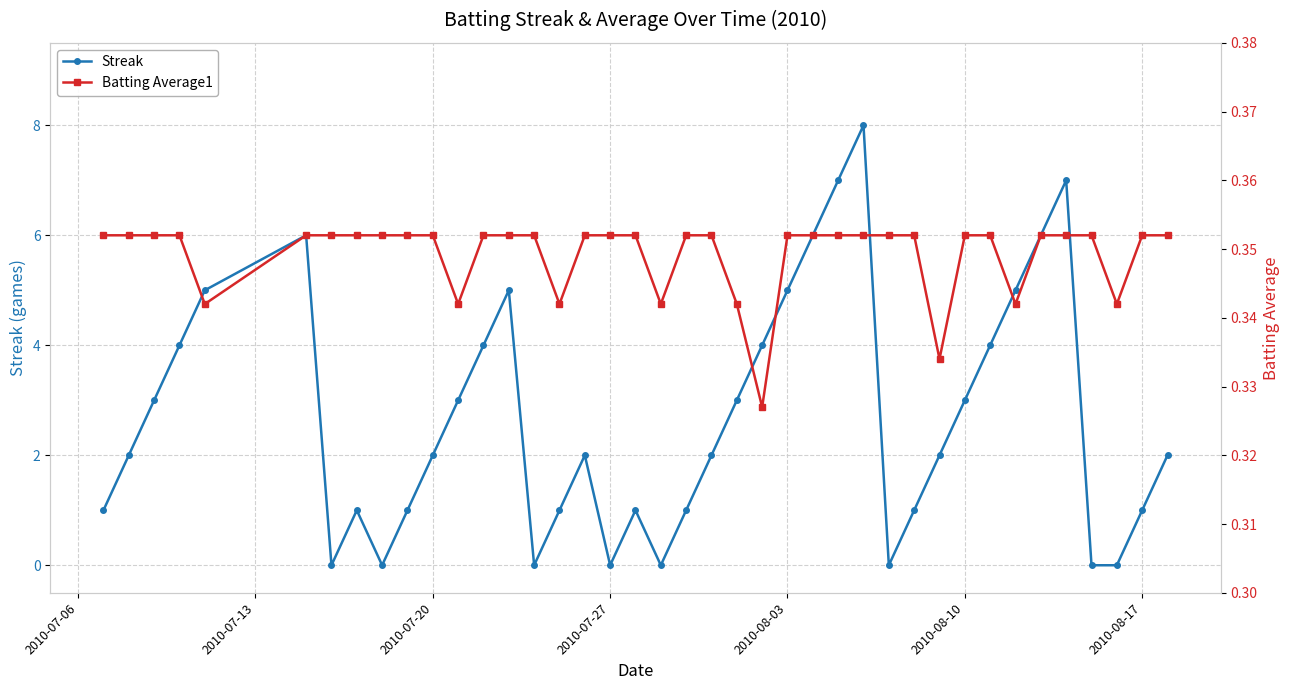

True or false: Streak has a value of 5 at 2010-08-03.

True